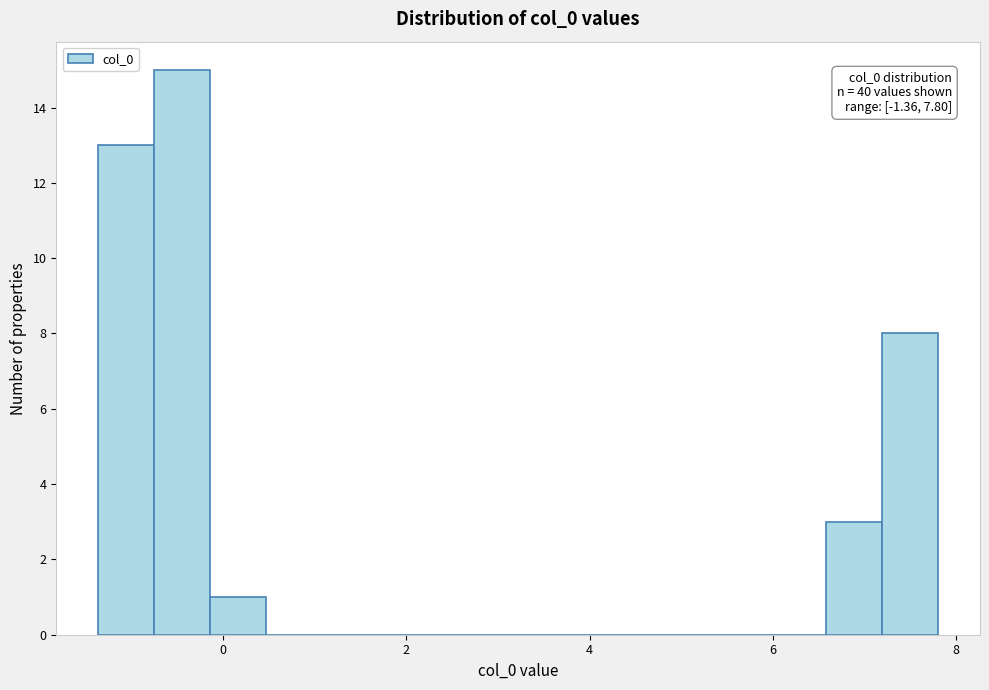

Around what value on the x-axis is the tallest bar? Give the approximate position of its centre, as read against the axis.

-0.4